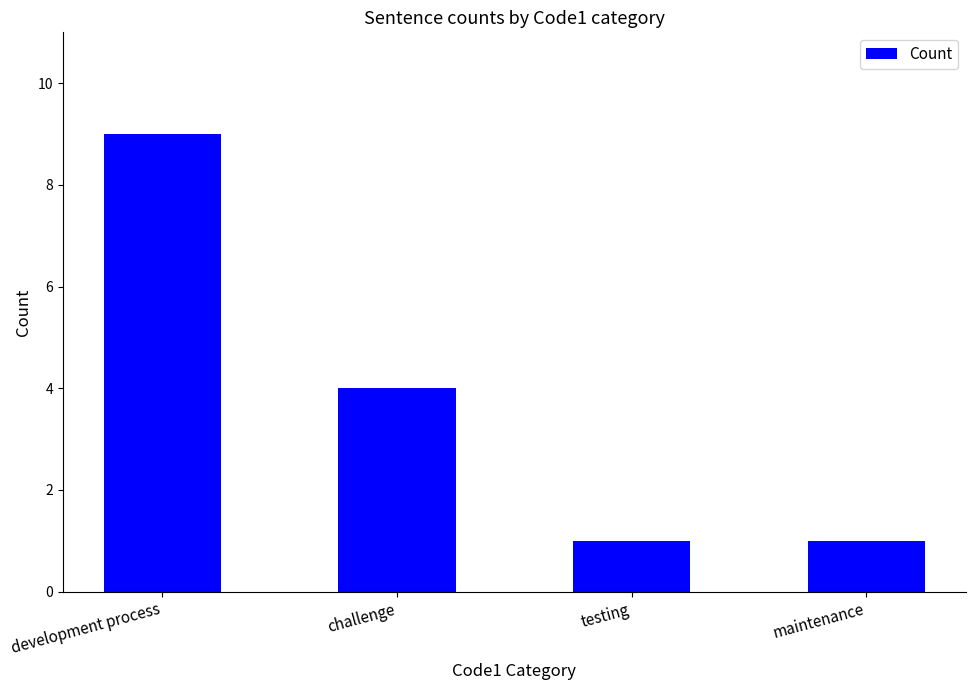

What is the difference between the maximum and minimum values?

8